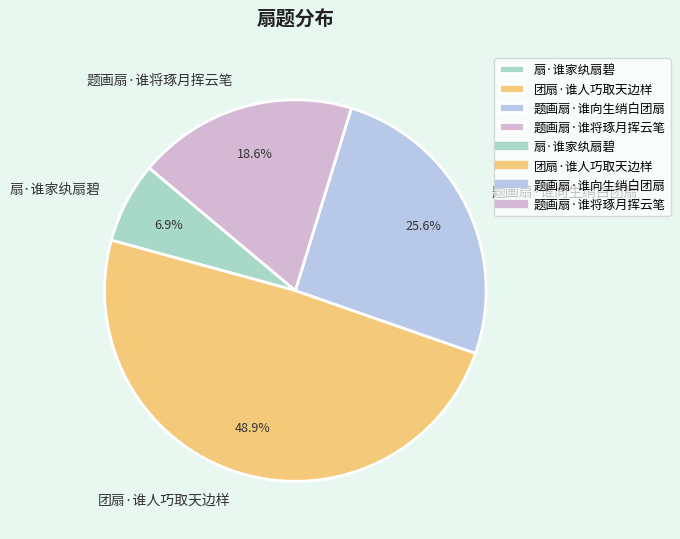

How many segments does this pie chart have?

4